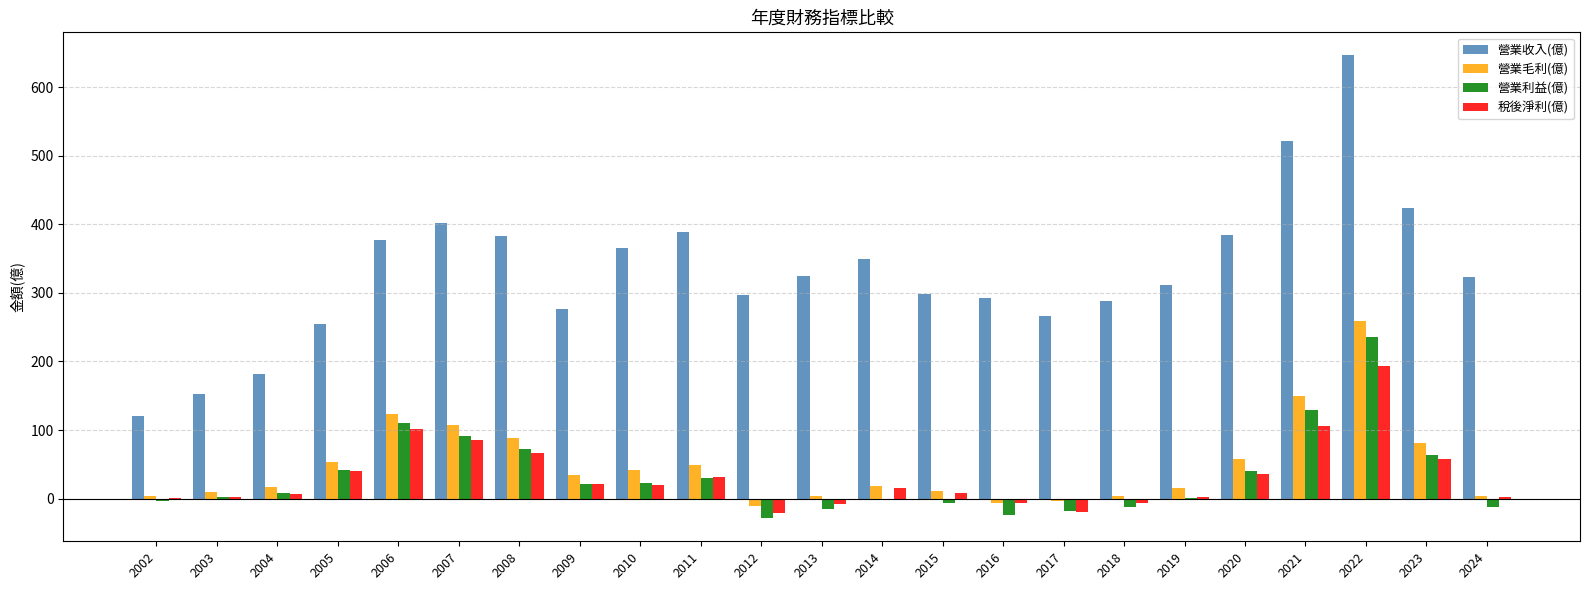

Where does the 營業利益(億) series first go above 9?

2004